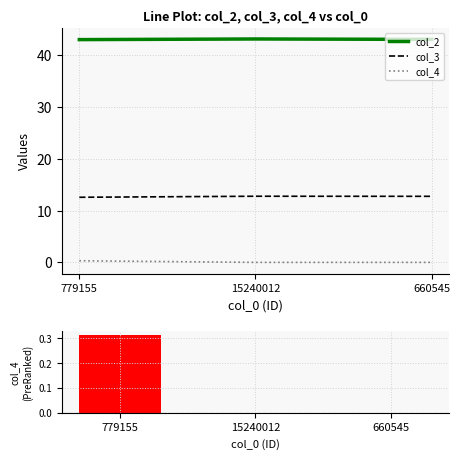

What is the spread (max minus min) of values at 779155?

42.7